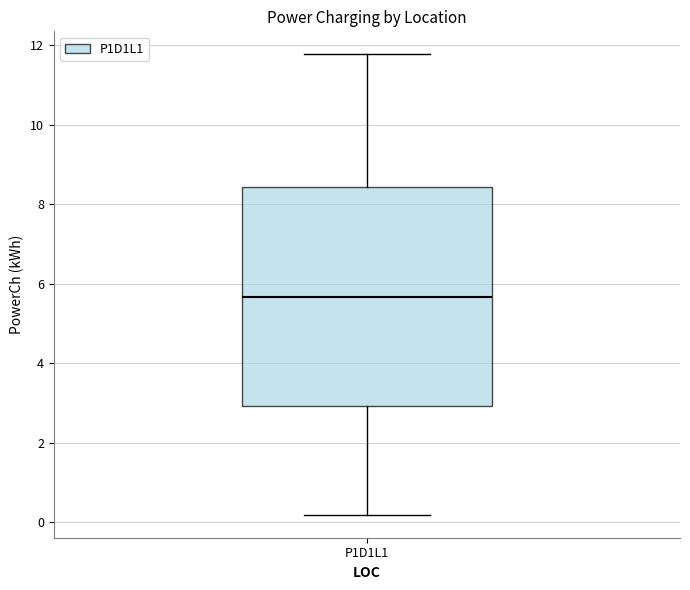

Read this box plot against the y-axis: the position of the median line, the range covered by the box, and the ends of both whiskers. The values are not printed on the chart, so give them approximately, as read against the axis.

median 5.6, box 3.0 to 8.4, whiskers 0.2 to 11.8